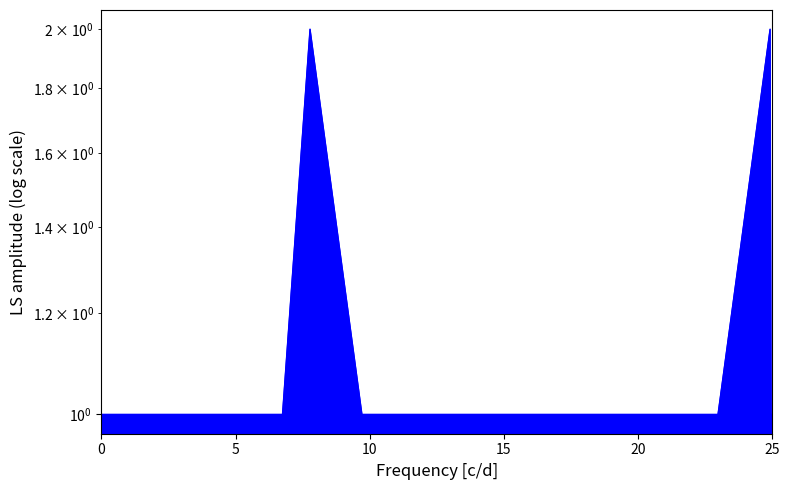

Is it true that the value at 5531 is 1?

False